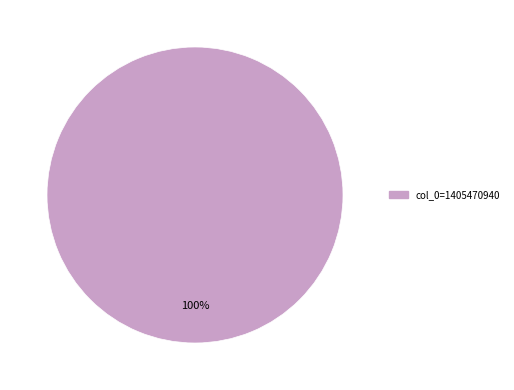

Is there a majority slice in this chart?

Yes